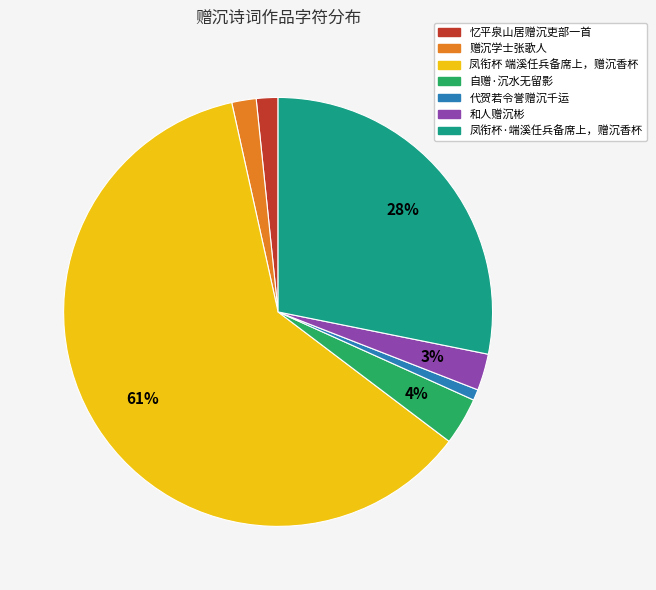

Is it true that 代贺若令誉赠沉千运 is 1% of the pie?

True